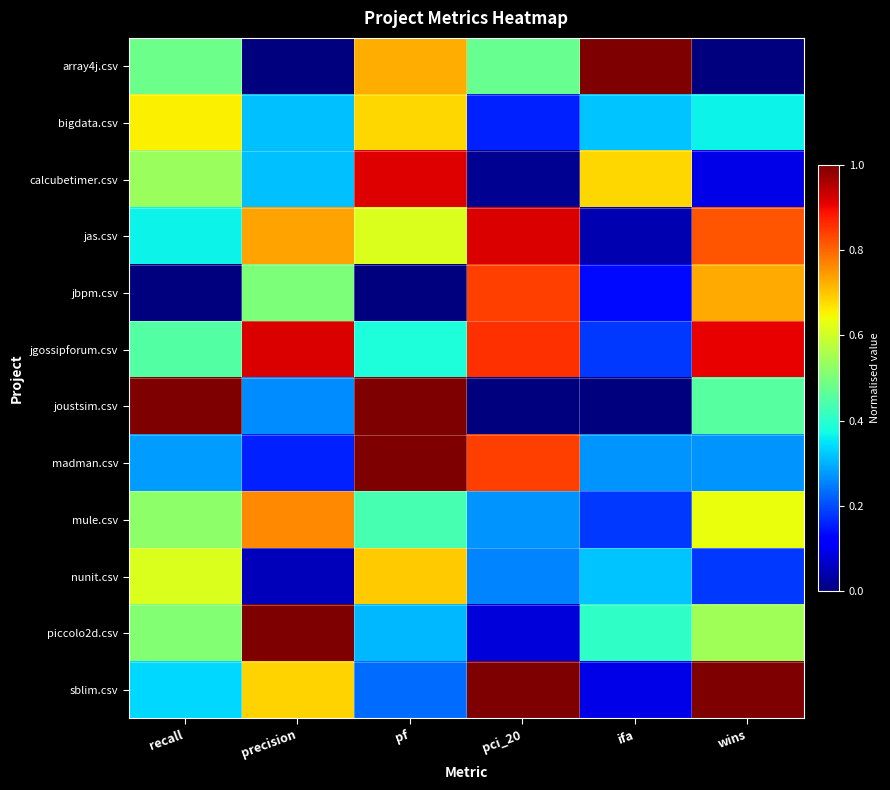

How many data points does each series have?

6